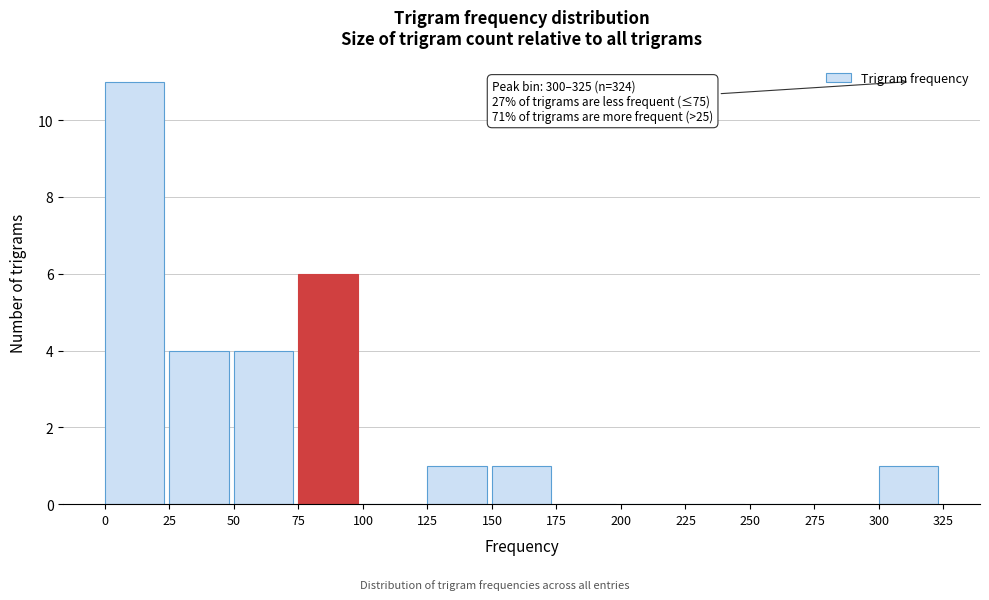

Over which range of the x-axis is the bar tallest?

0 to 25